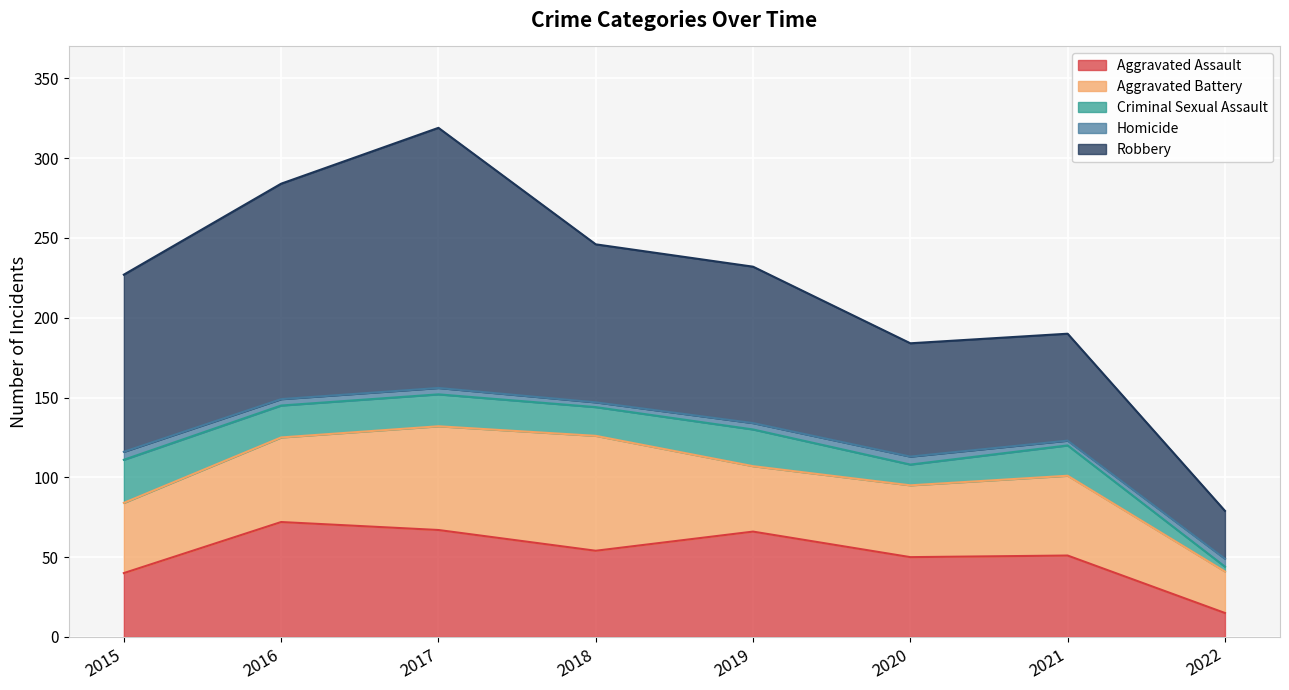

The Homicide series shows 4 at 2017. True or false?

True